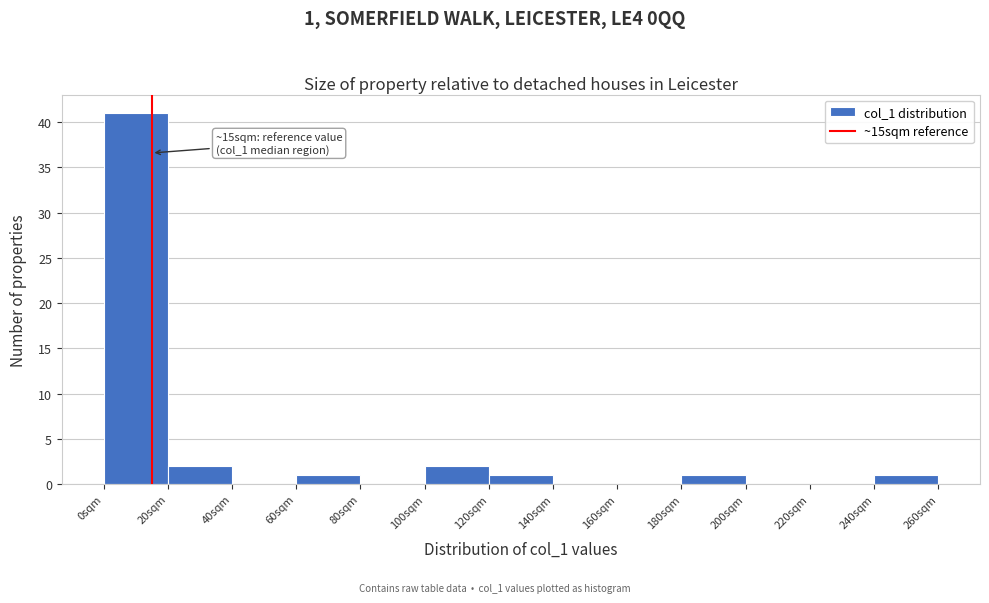

Over which range of the x-axis is the bar tallest?

0 to 20